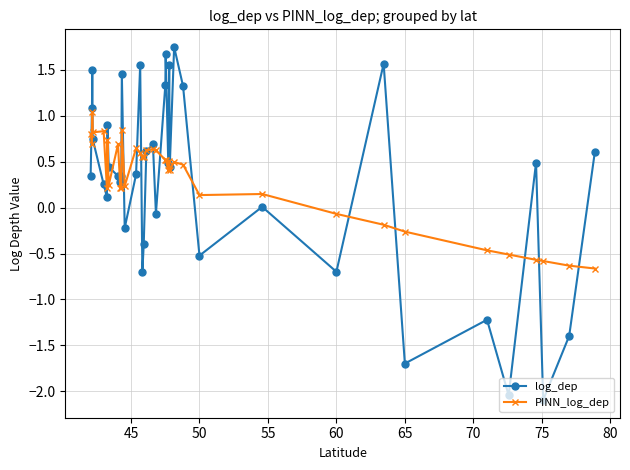

How many times do PINN_log_dep and log_dep cross each other?

17